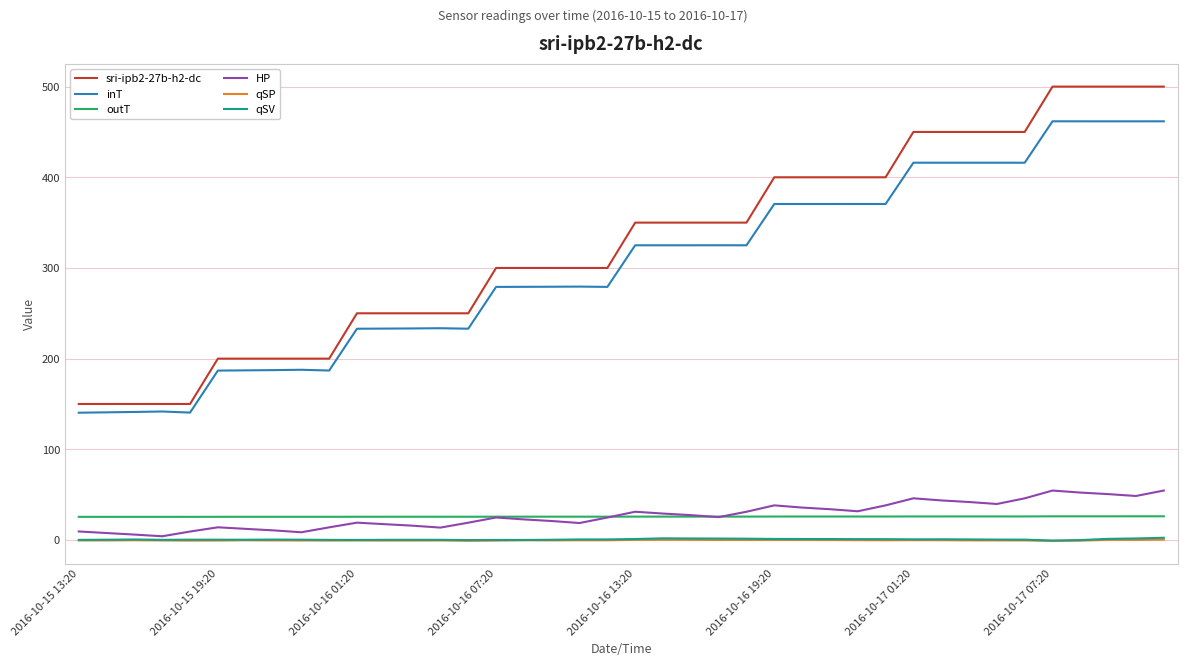

What is the highest value of the outT series?

26.1